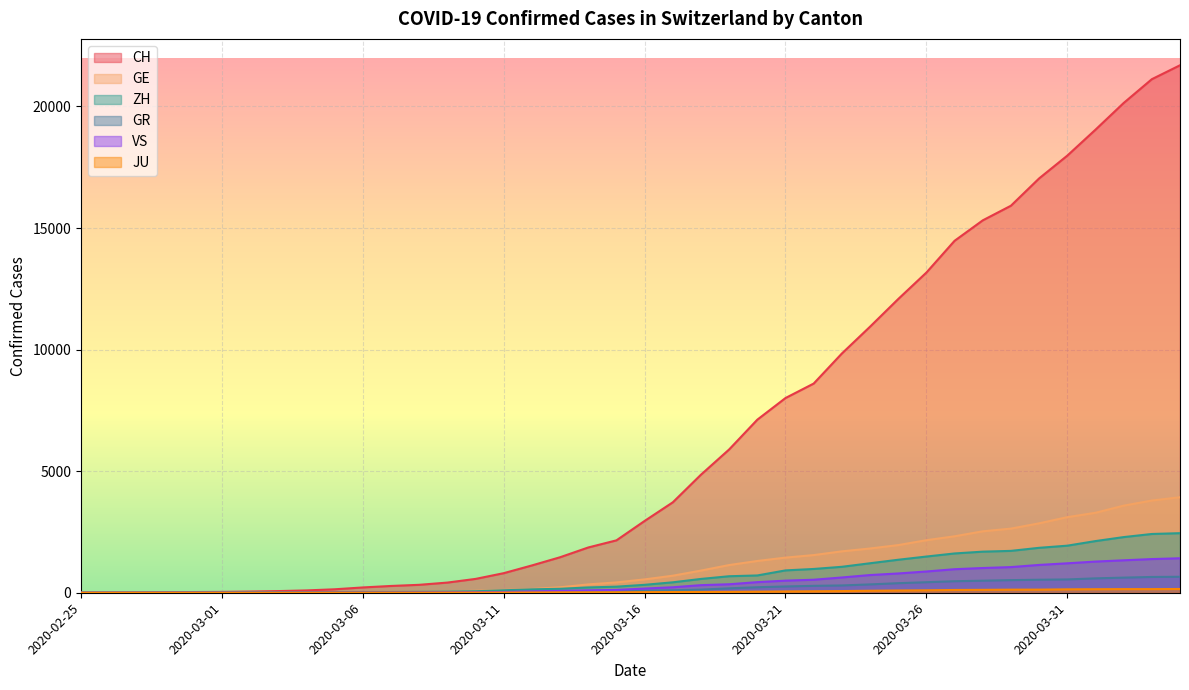

What is the sum of the ZH values at 2020-03-19 and 2020-03-24?

1892